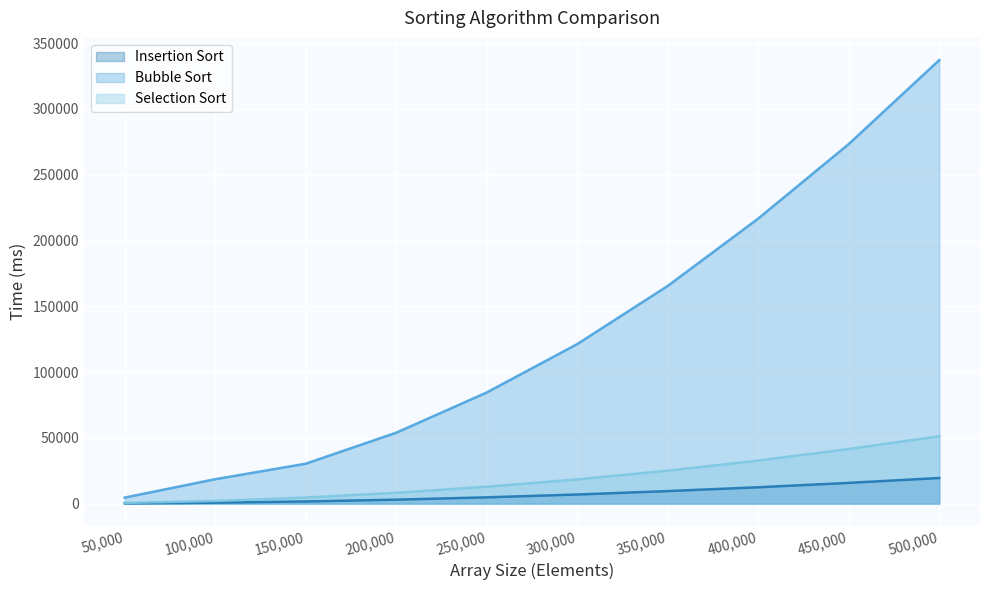

The Selection Sort series shows 4611 at 150,000. True or false?

True